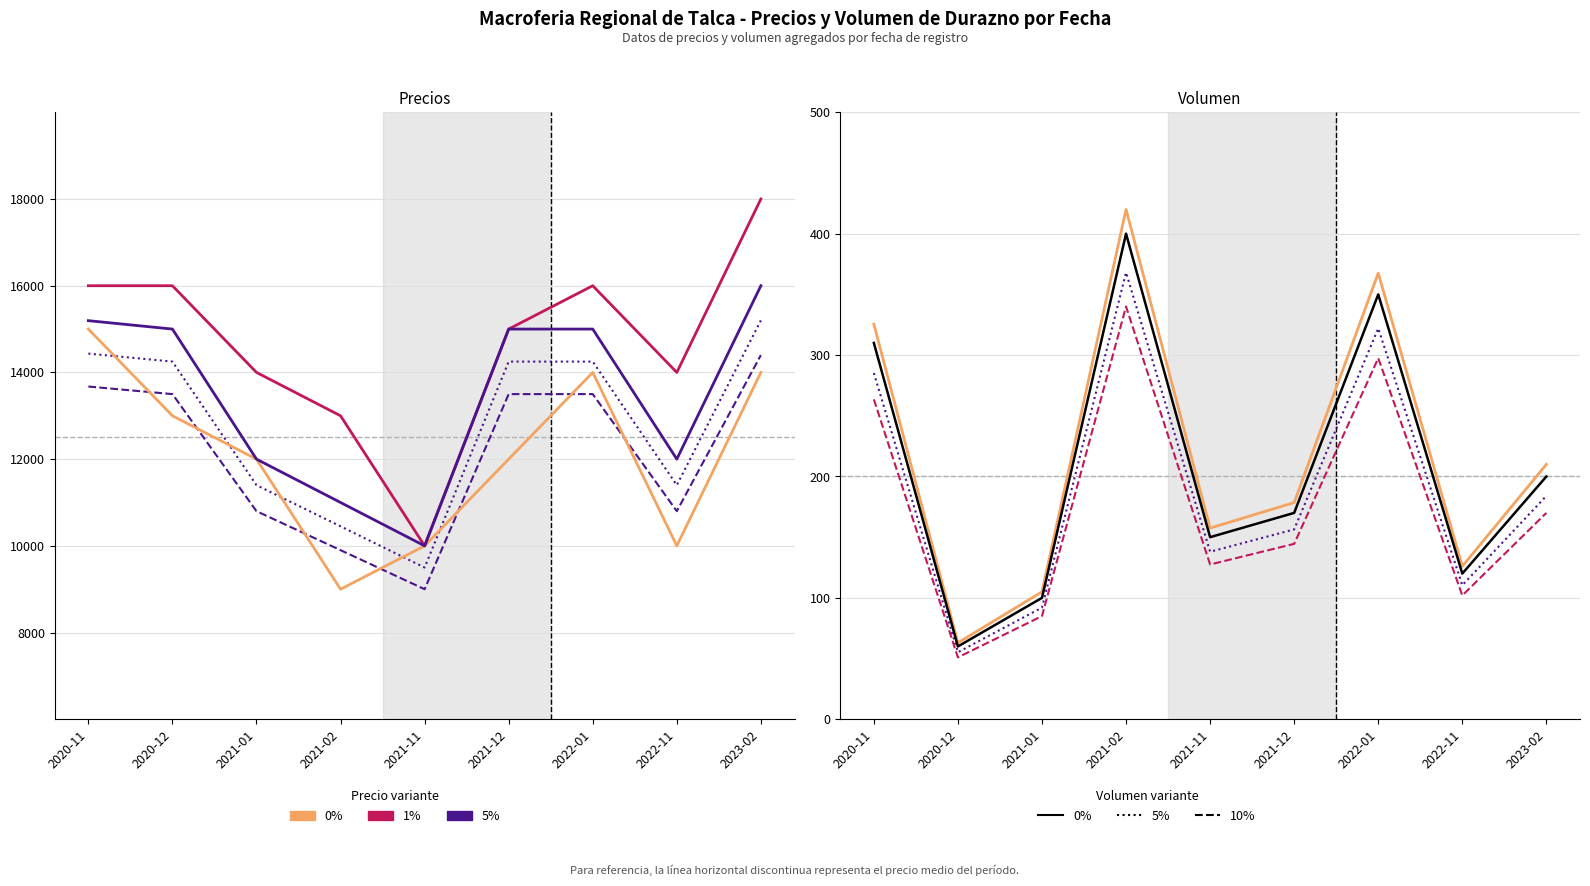

Does the chart have visible grid lines?

Yes